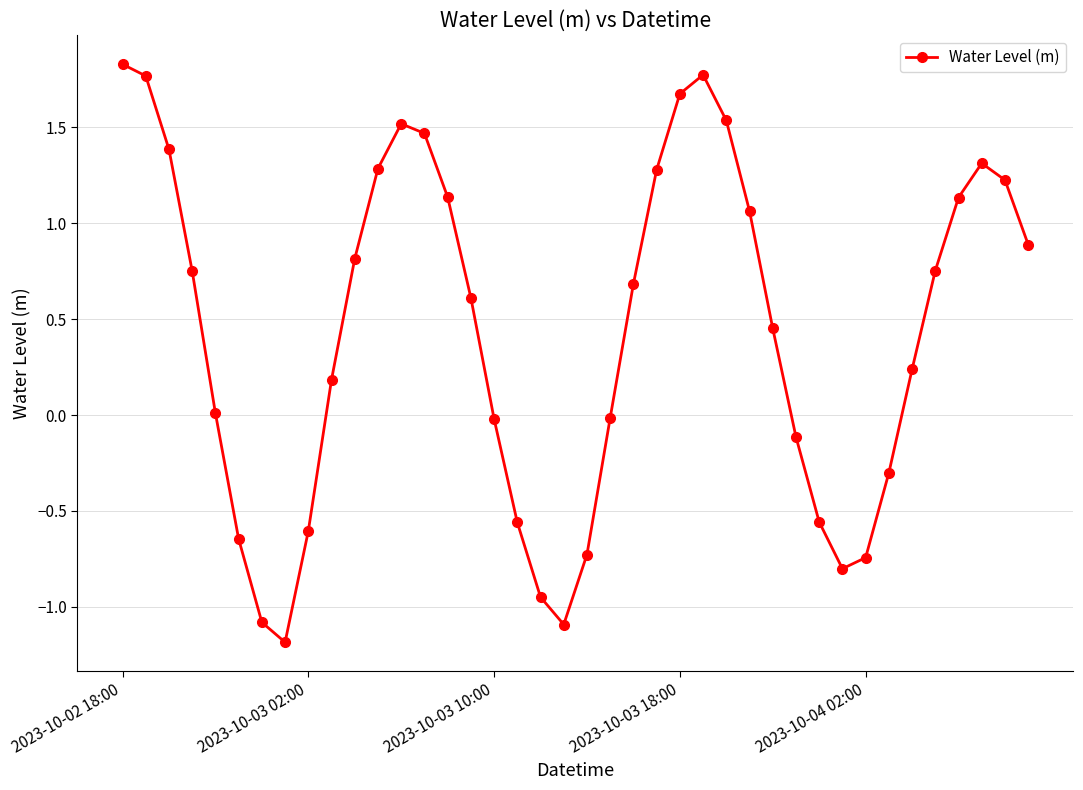

Count the number of categories in the chart.

40